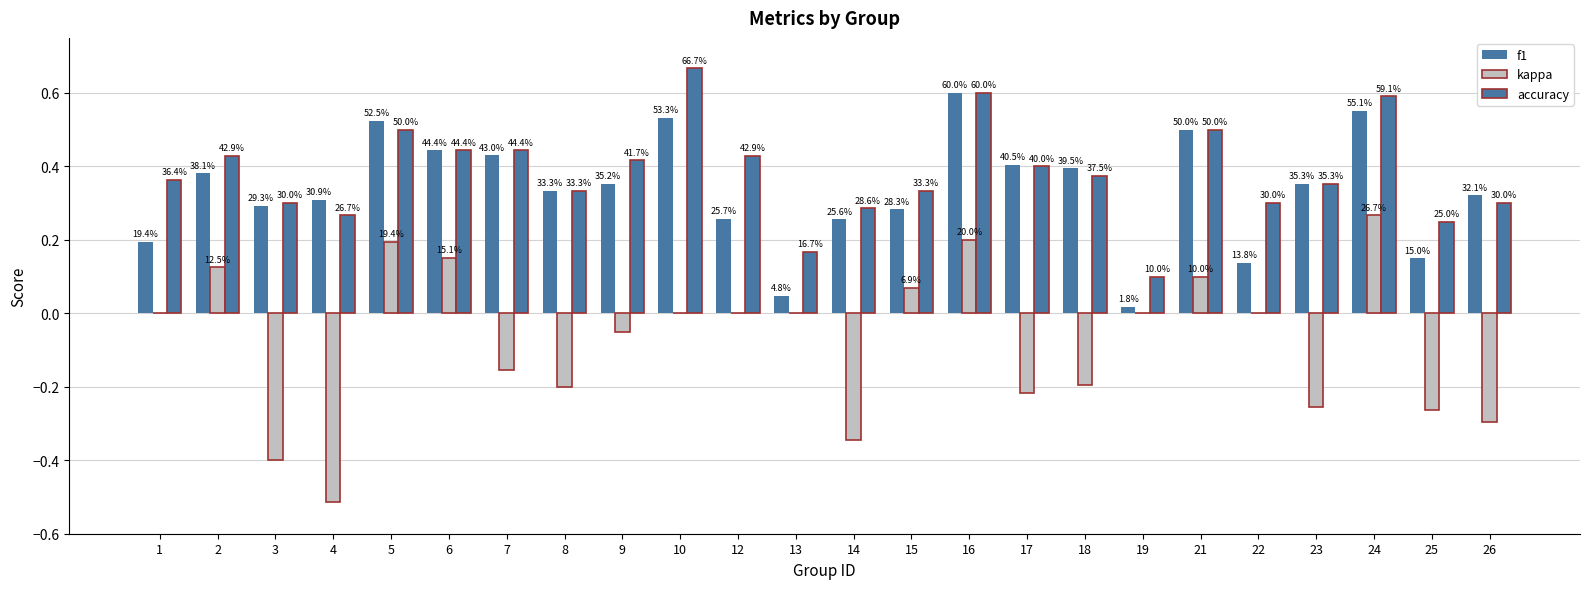

Which series has the largest total across all categories?

accuracy